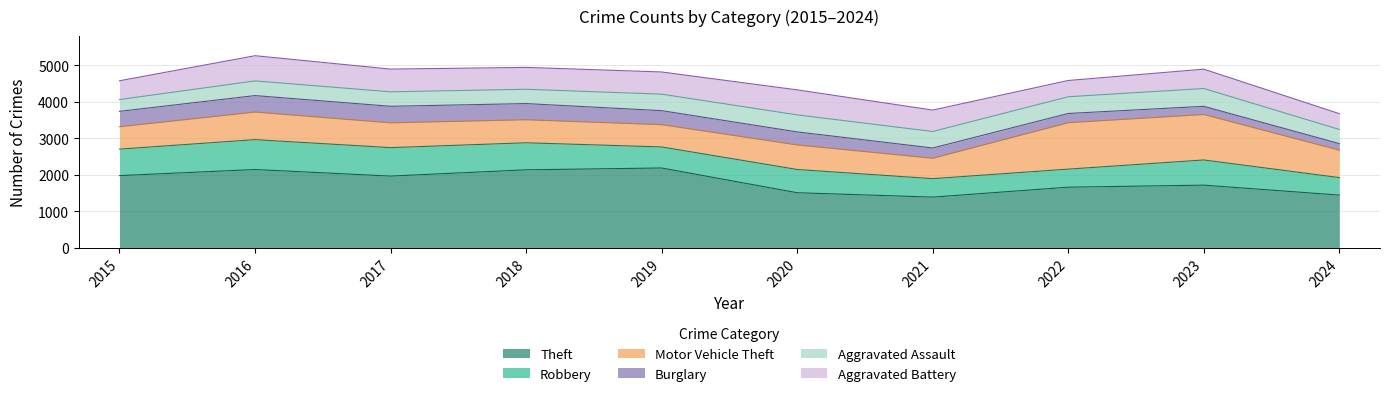

What is the approximate value of Theft at 2017, to the nearest 100?

2000